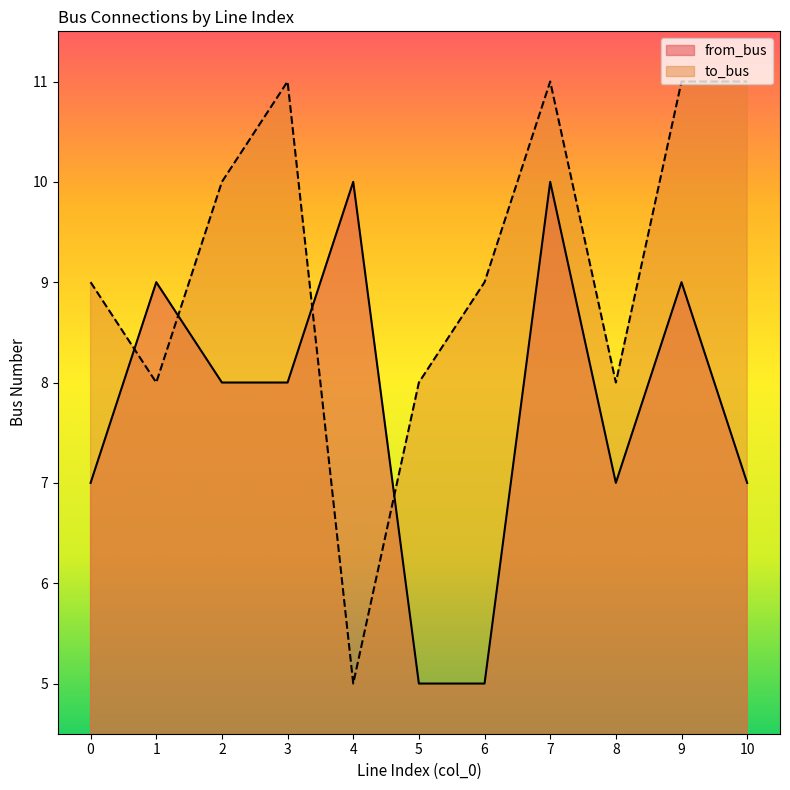

True or false: to_bus has more than 1 interior local peaks.

True